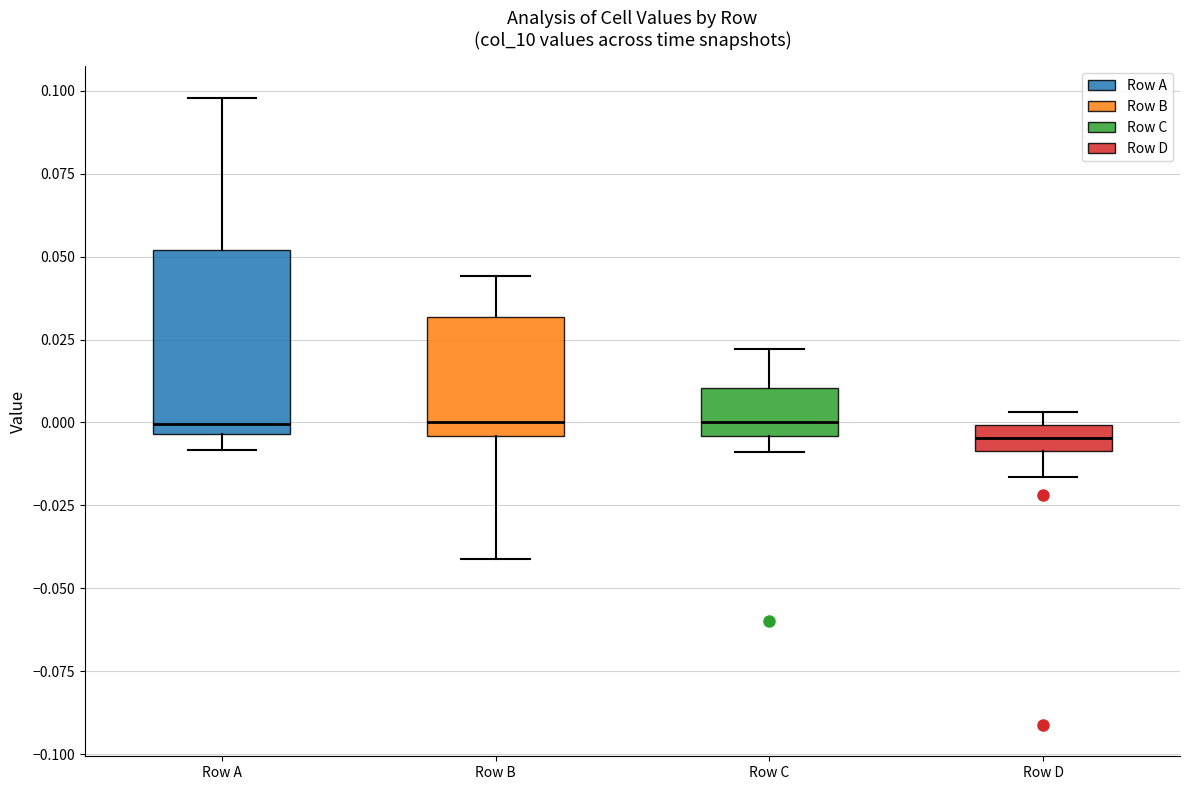

Comparing the boxes themselves (not the whiskers), which one is the tallest?

Row A